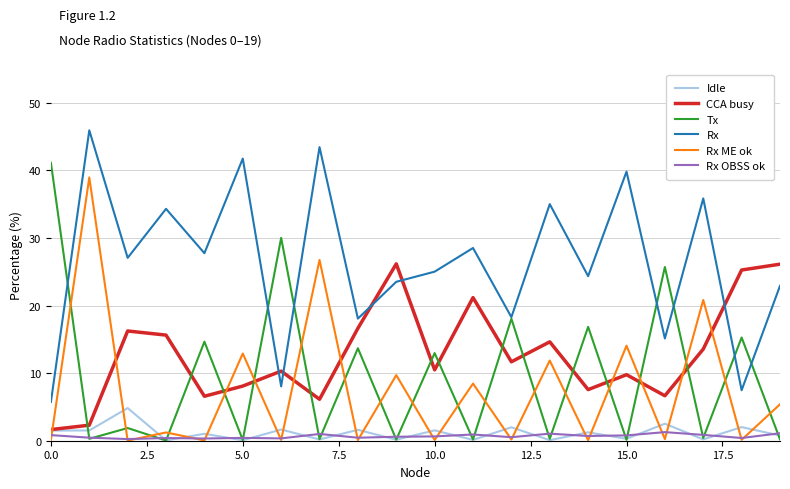

Which series has the largest total across all categories?

Rx